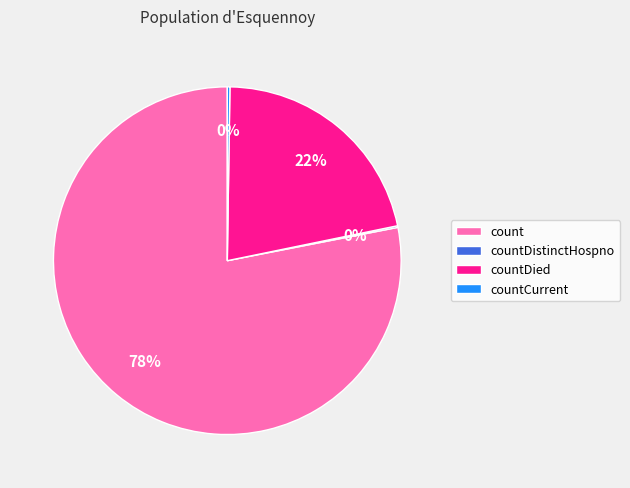

Is there a majority slice in this chart?

Yes